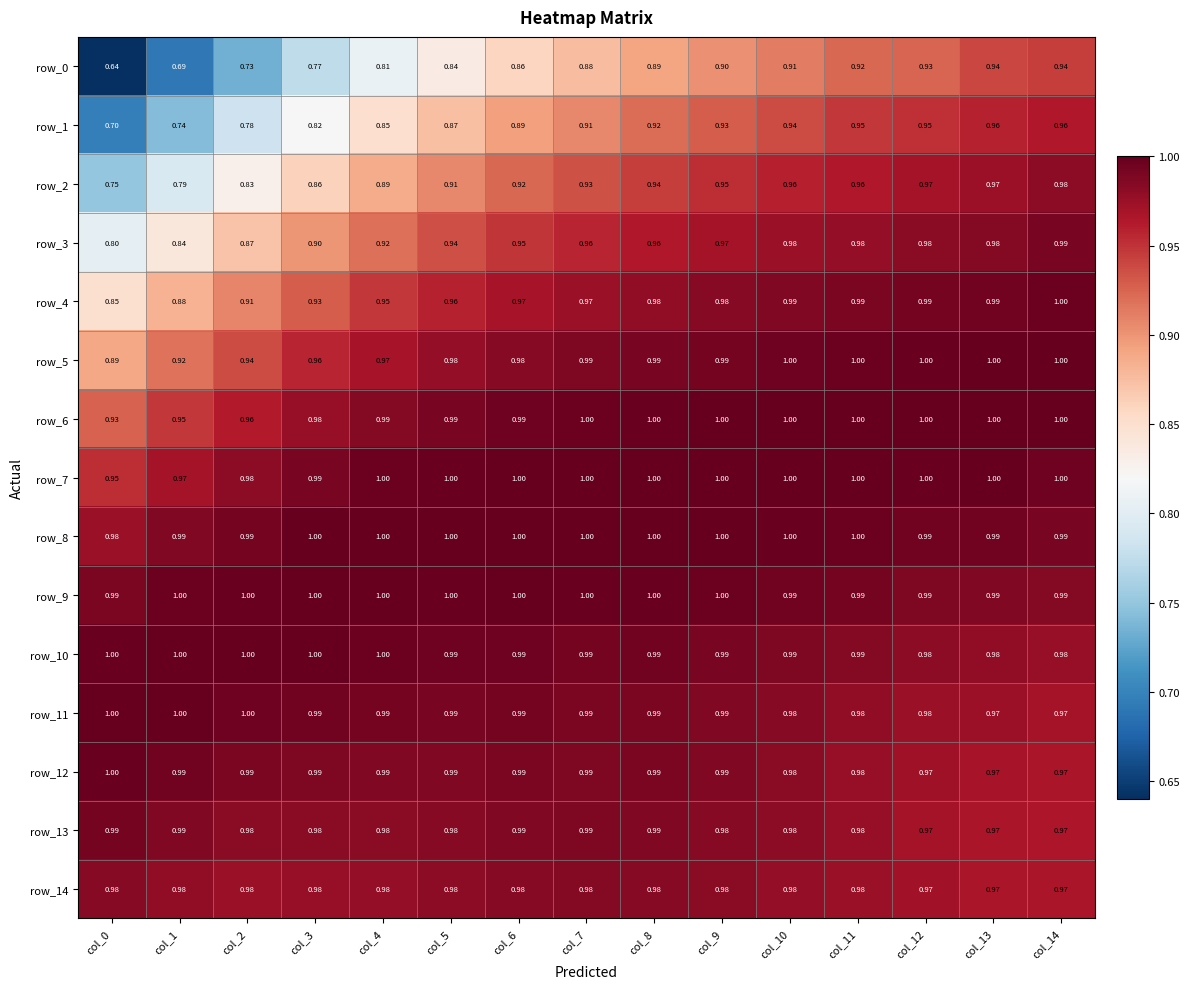

What is the difference between the second highest and second lowest values in the row_2 series?

0.2